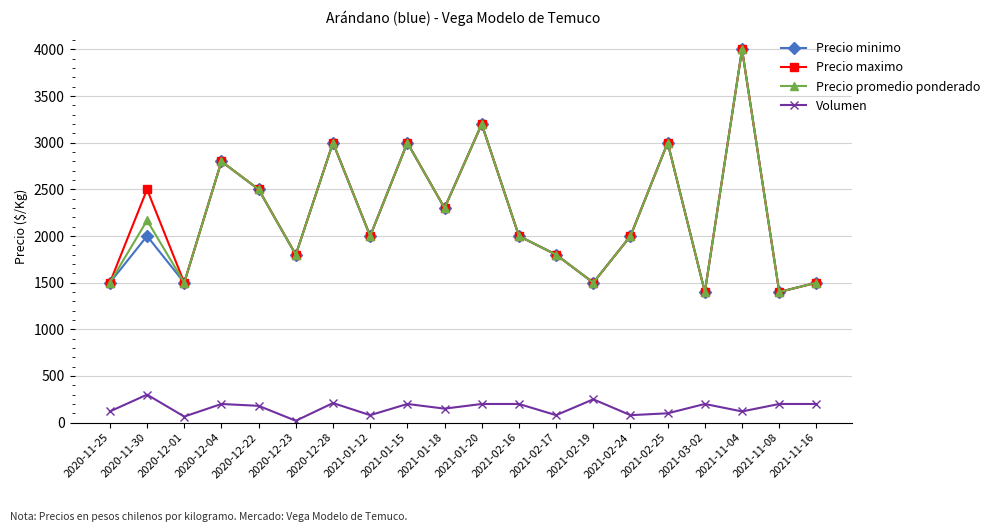

How many interior local valleys does the Precio maximo series have?

7